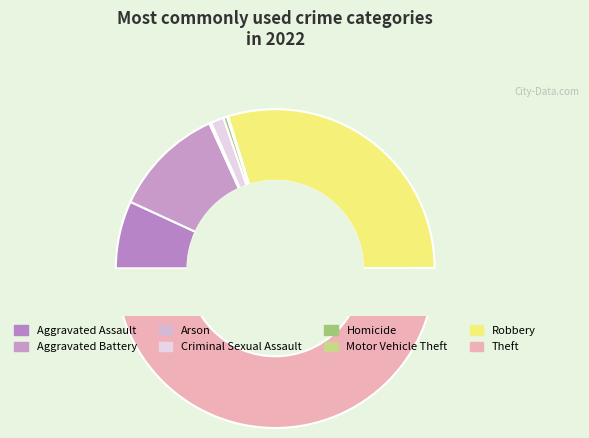

Which has a higher value, Motor Vehicle Theft or Arson?

Arson